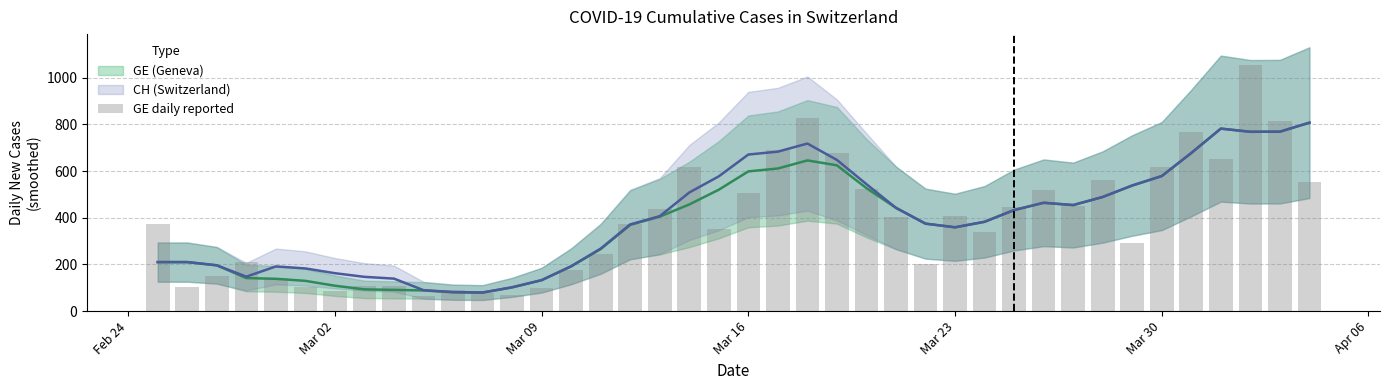

Is it true that the value at 21 is 312?

False